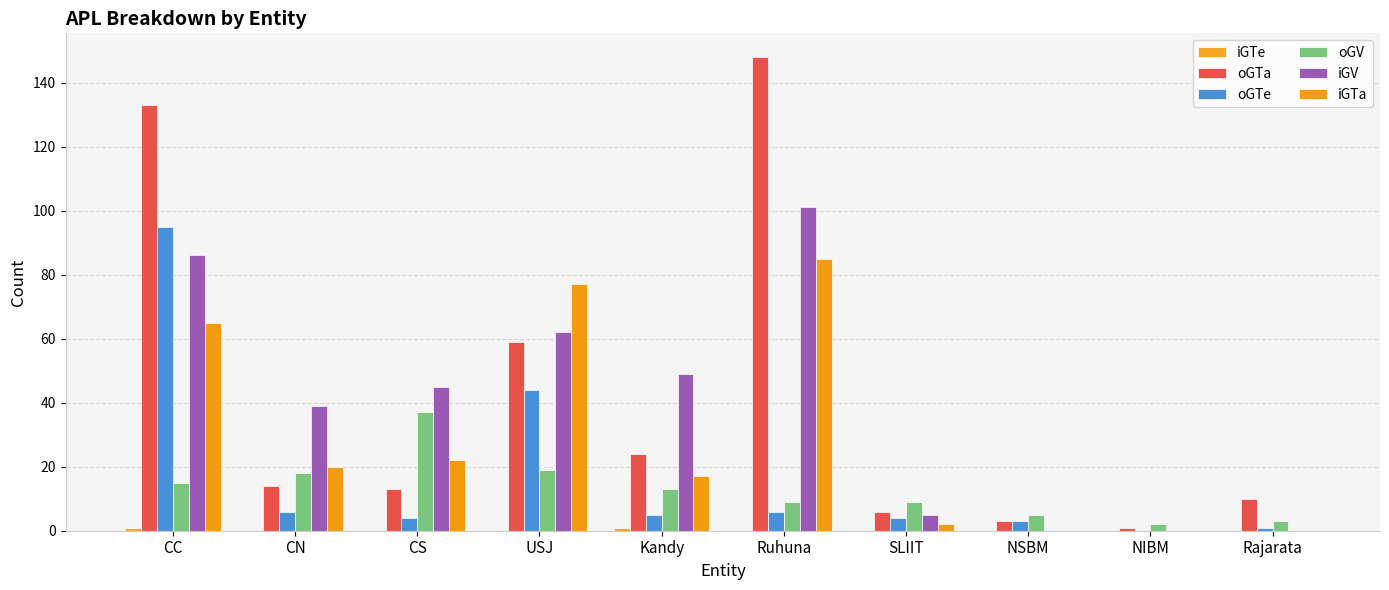

What is the value of the iGTa bar at the 6th from the left?

85